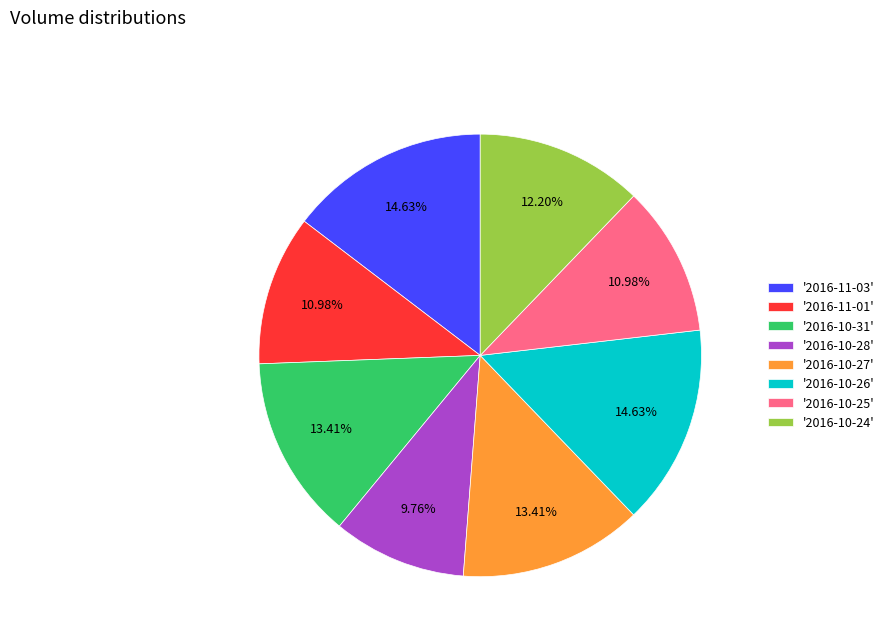

How many segments does this pie chart have?

8